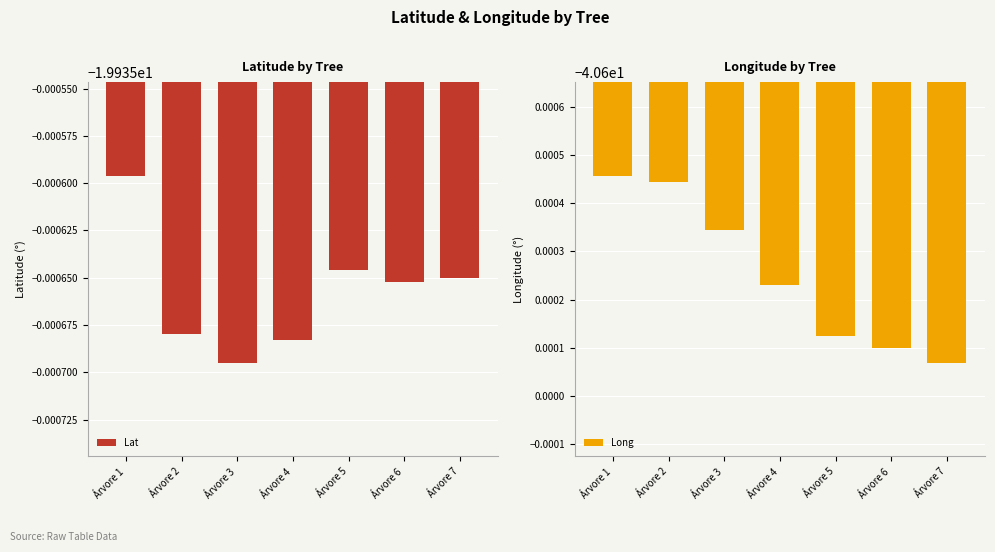

What is the difference between the highest and lowest values at Árvore 2?

20.7